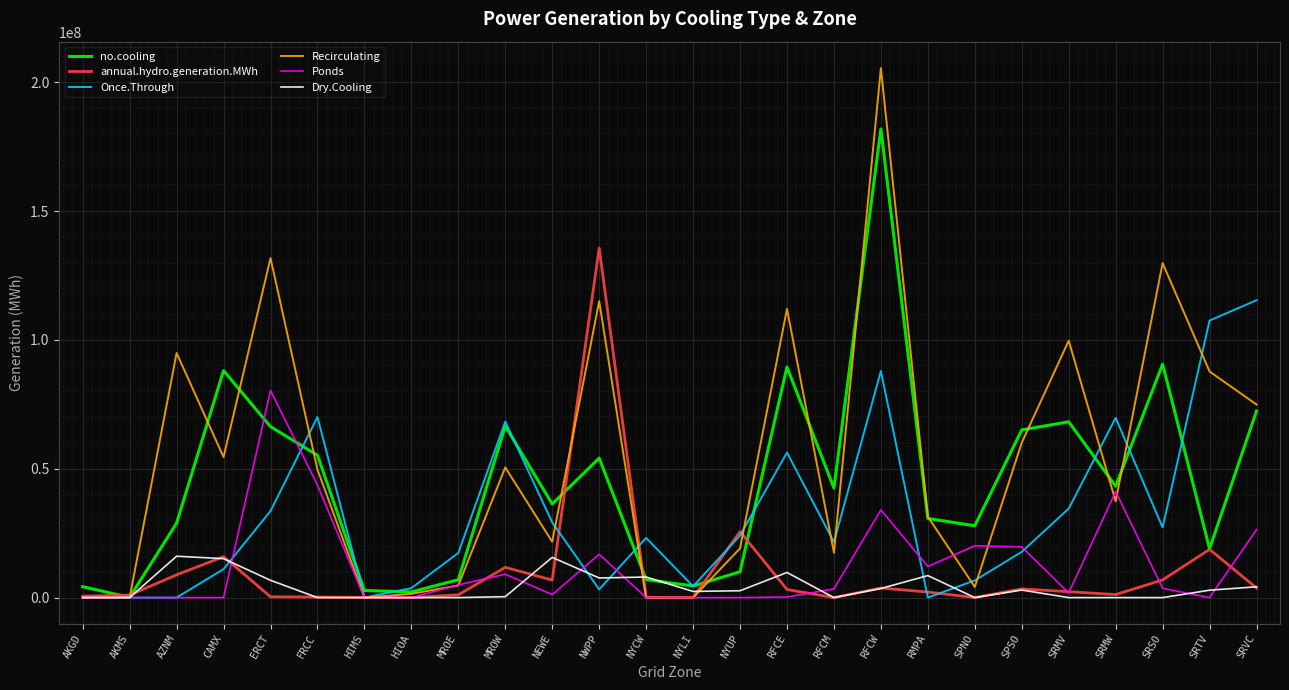

What are all the series names shown in the legend?

no.cooling, annual.hydro.generation.MWh, Once.Through, Recirculating, Ponds, Dry.Cooling